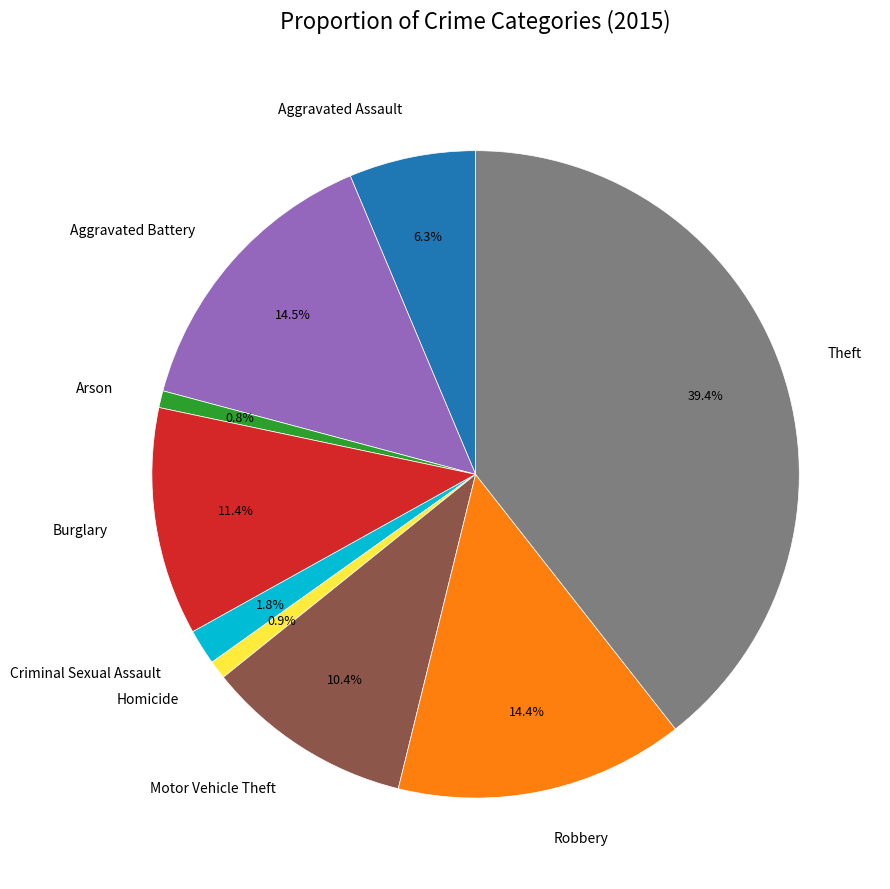

What is the ratio of the value at Aggravated Battery to the value at Homicide?

15.6